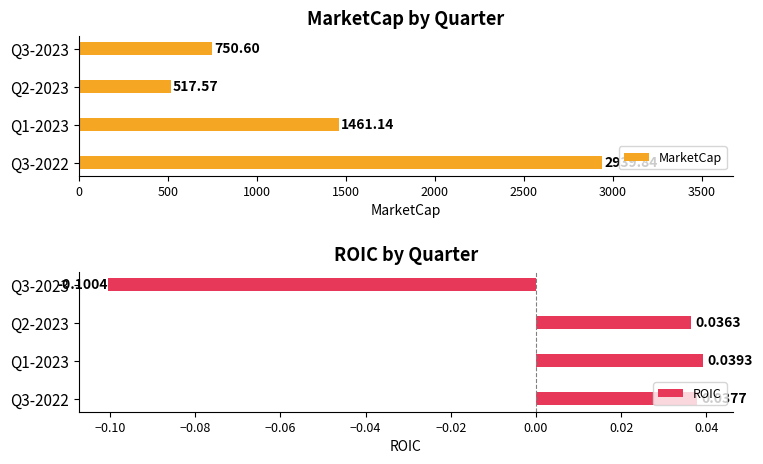

The MarketCap series shows 750.6 at Q3-2023. True or false?

True